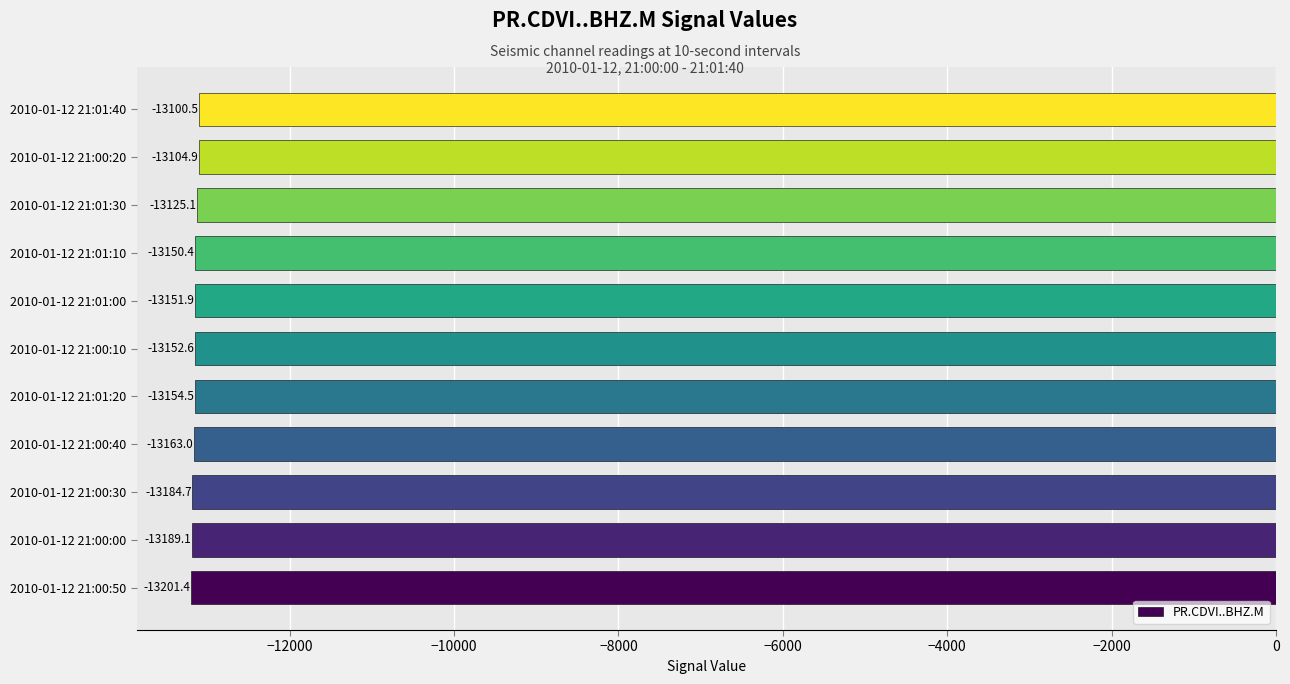

What is the greatest value displayed?

-13100.5